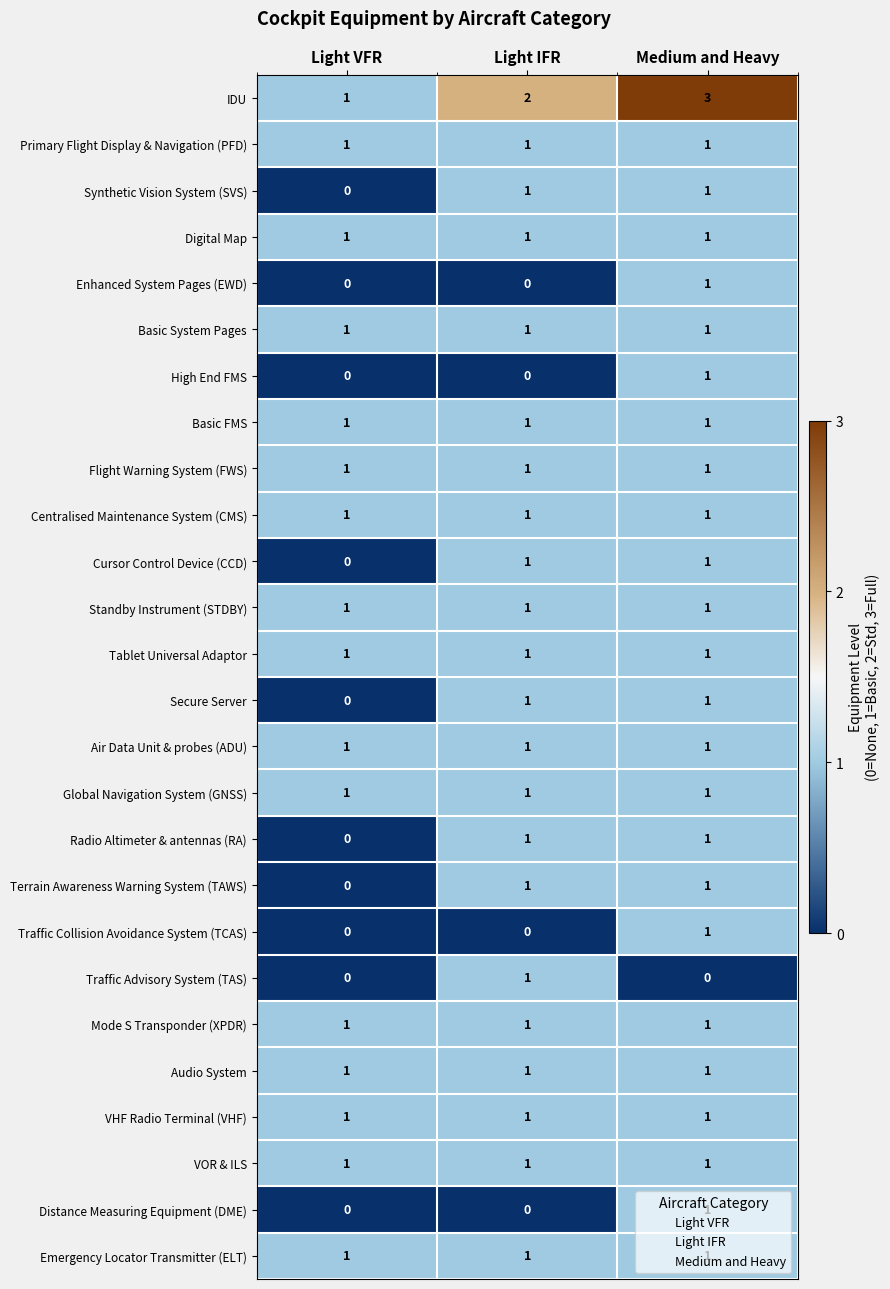

Is it true that Cursor Control Device (CCD) equals 1 at Light IFR?

True